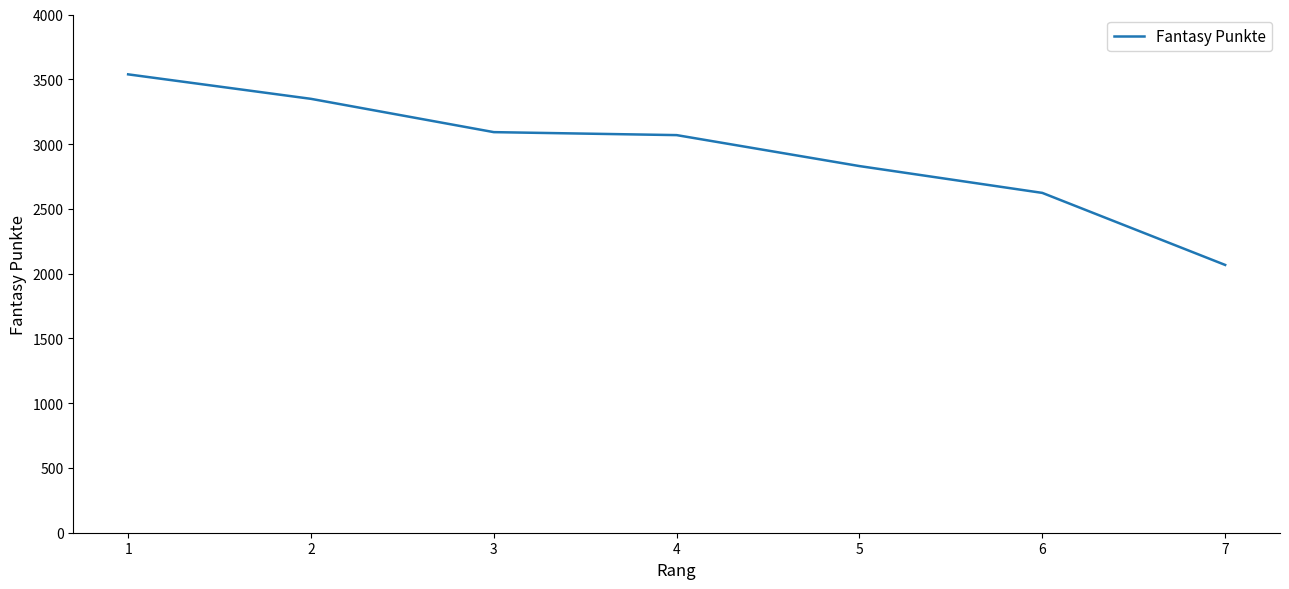

What is the difference between the maximum and minimum values?

1471